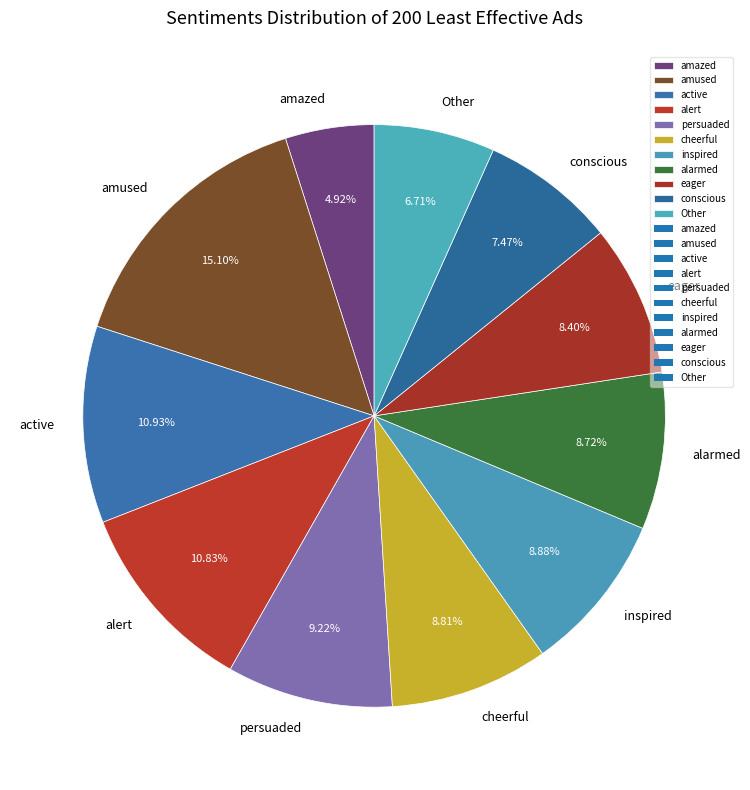

Which category has the biggest portion of the pie?

amused